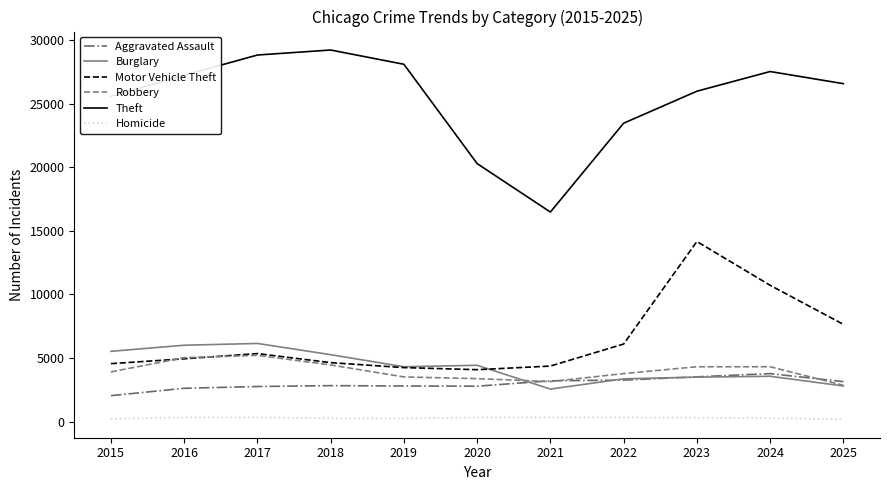

Does the chart display data point markers on the line(s)?

No